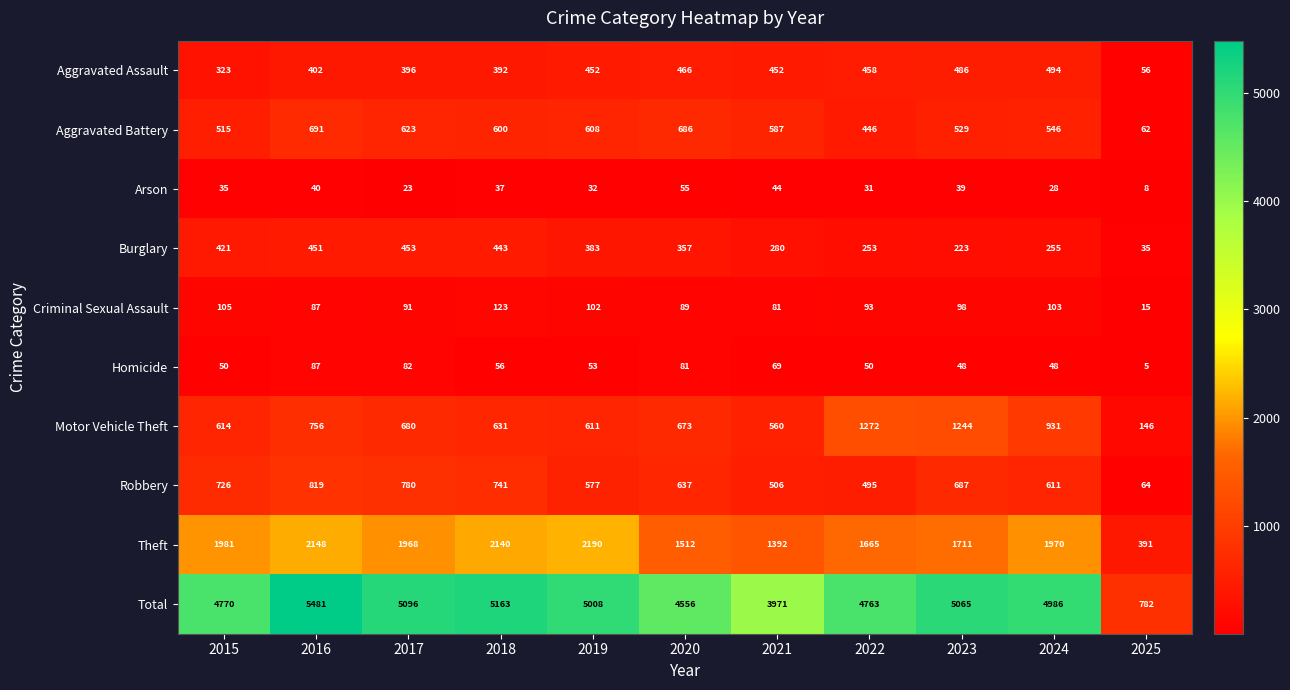

True or false: Aggravated Battery has a value of 600 at 2018.

True